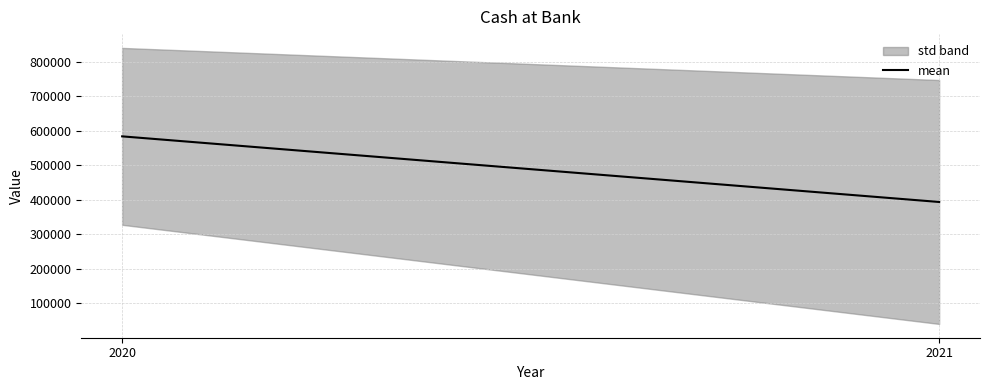

What is the change in value from 2020 to 2021?

-190011.3